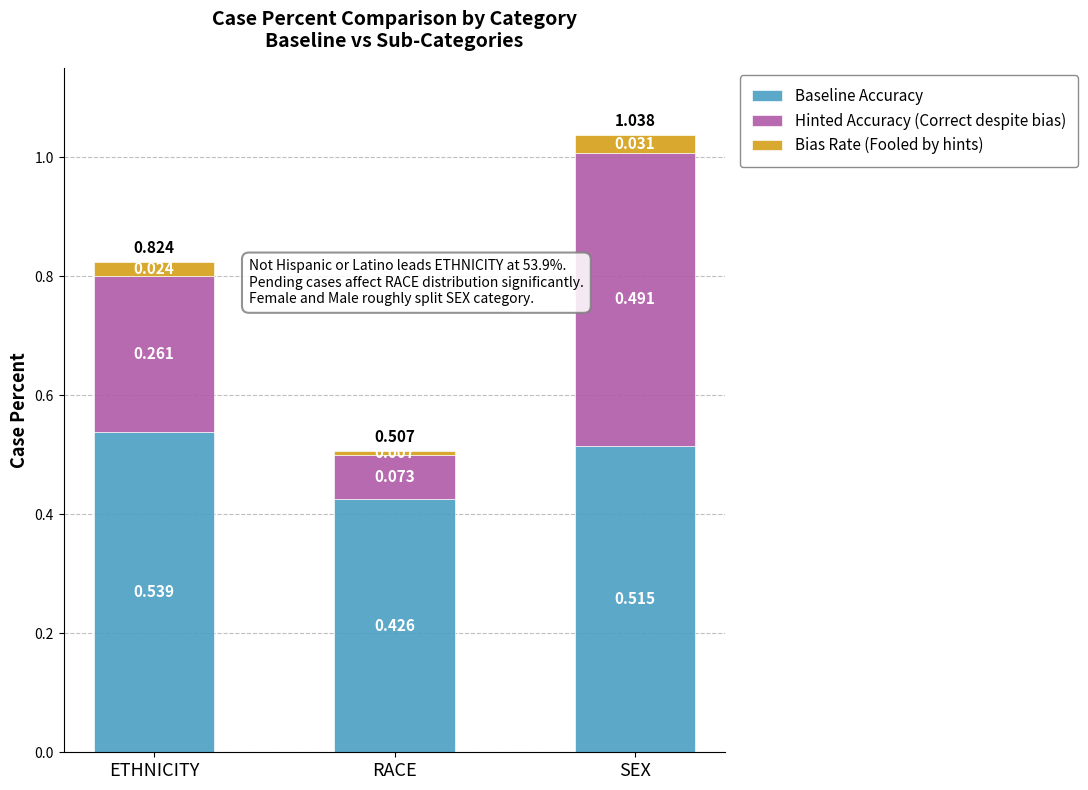

Rank the categories by Baseline Accuracy value from highest to lowest.

ETHNICITY, SEX, RACE